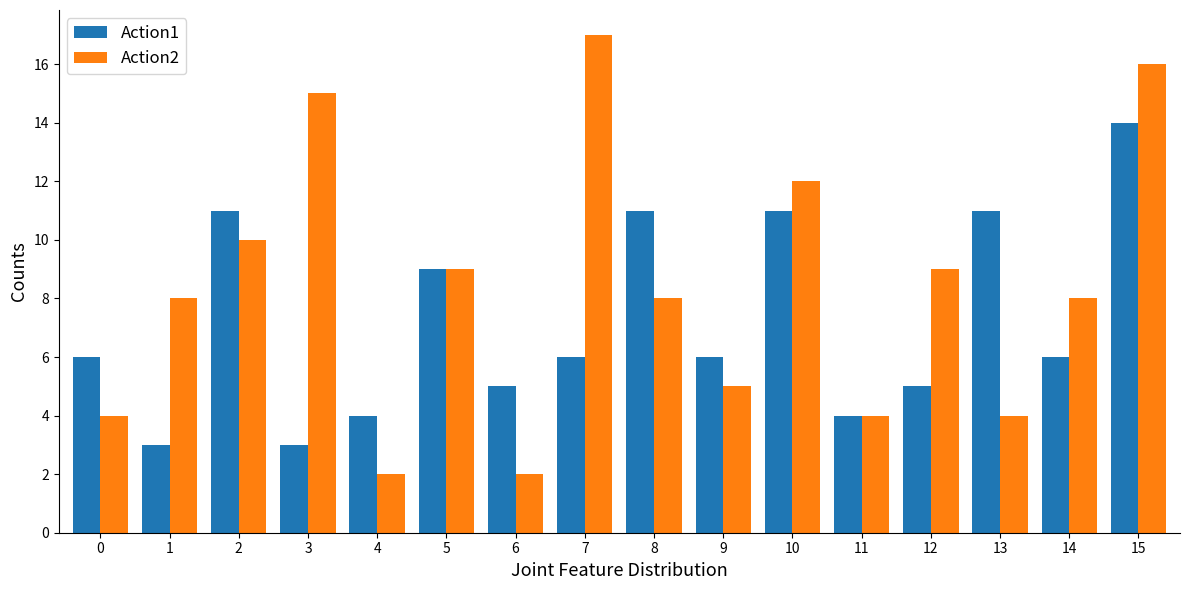

Does the chart contain stacked bars?

No